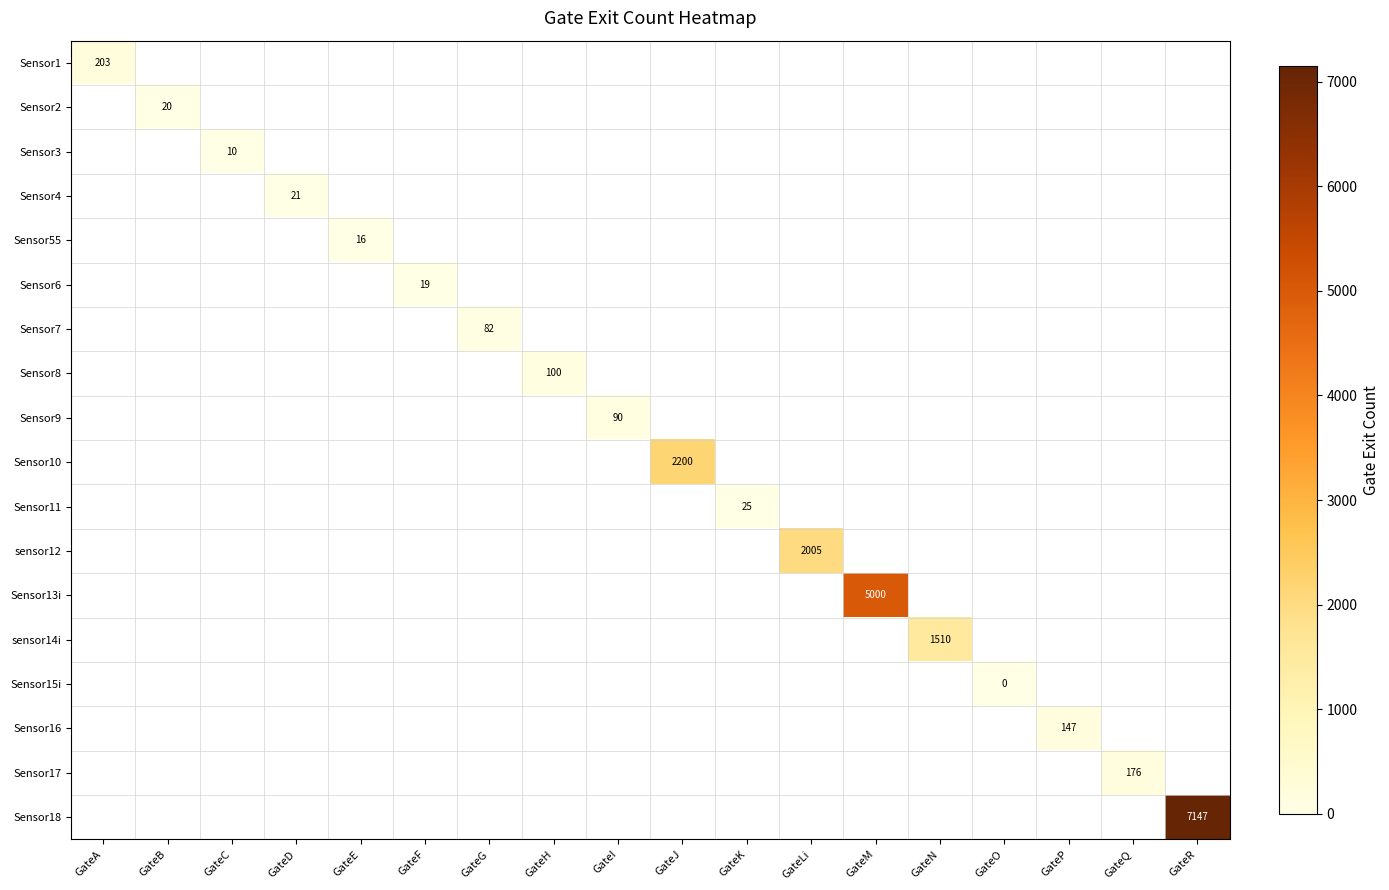

Which category has the highest value across all series?

GateR